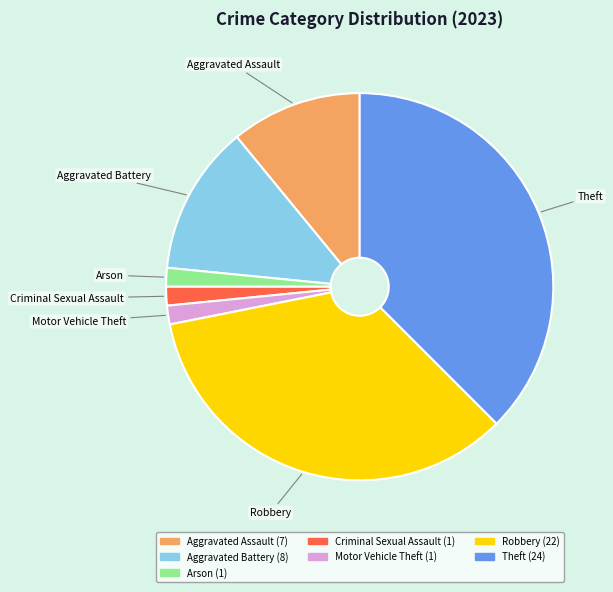

Is the sum of Arson and Theft greater than half?

No